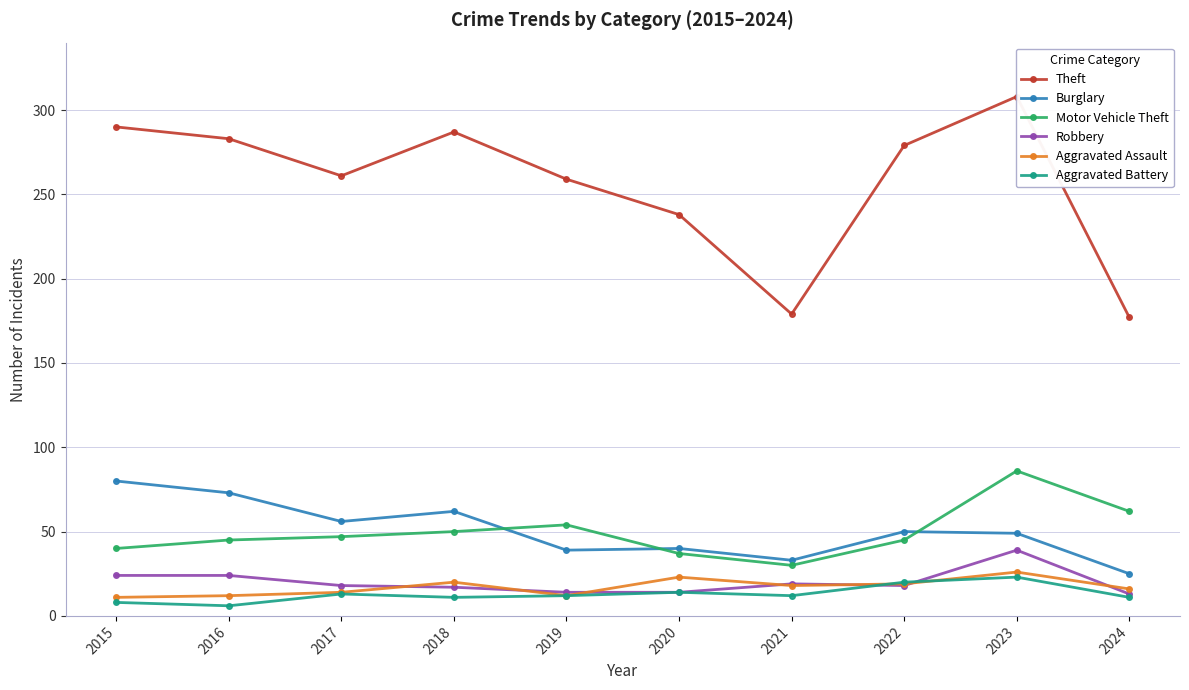

What is the difference between the highest and lowest values at 2016?

277